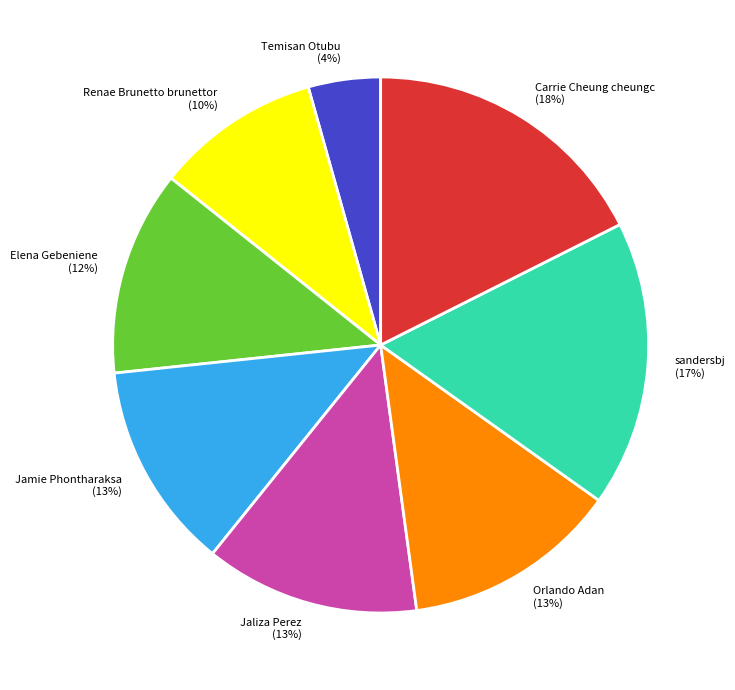

To the nearest percent, what is the combined percentage of Elena Gebeniene and Orlando Adan?

25%